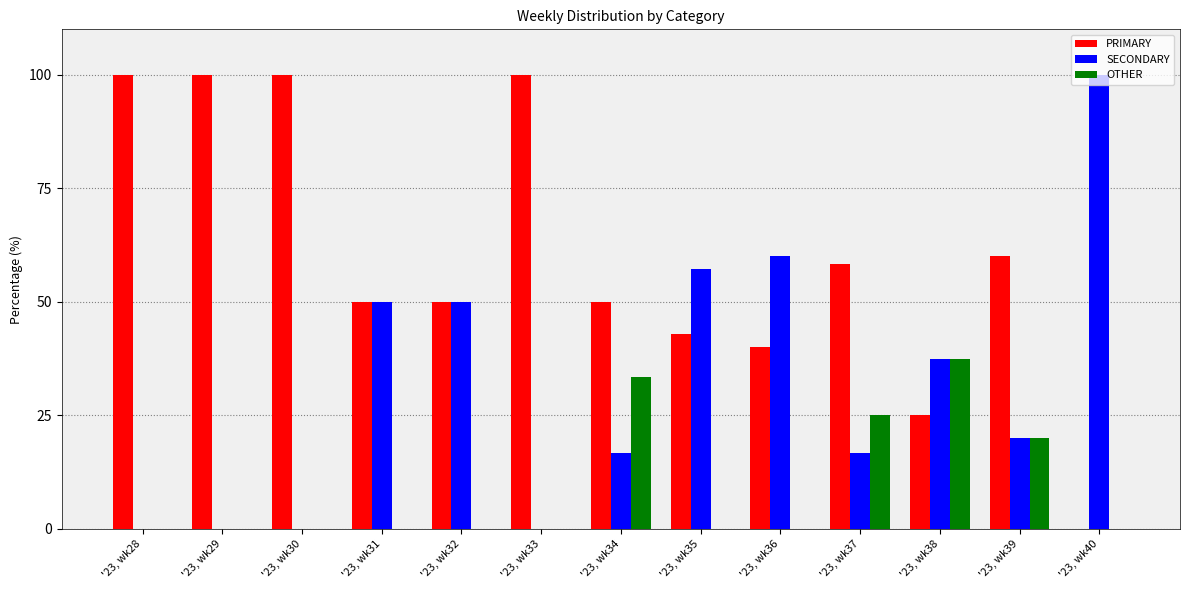

What is the maximum value shown in the chart?

100.0